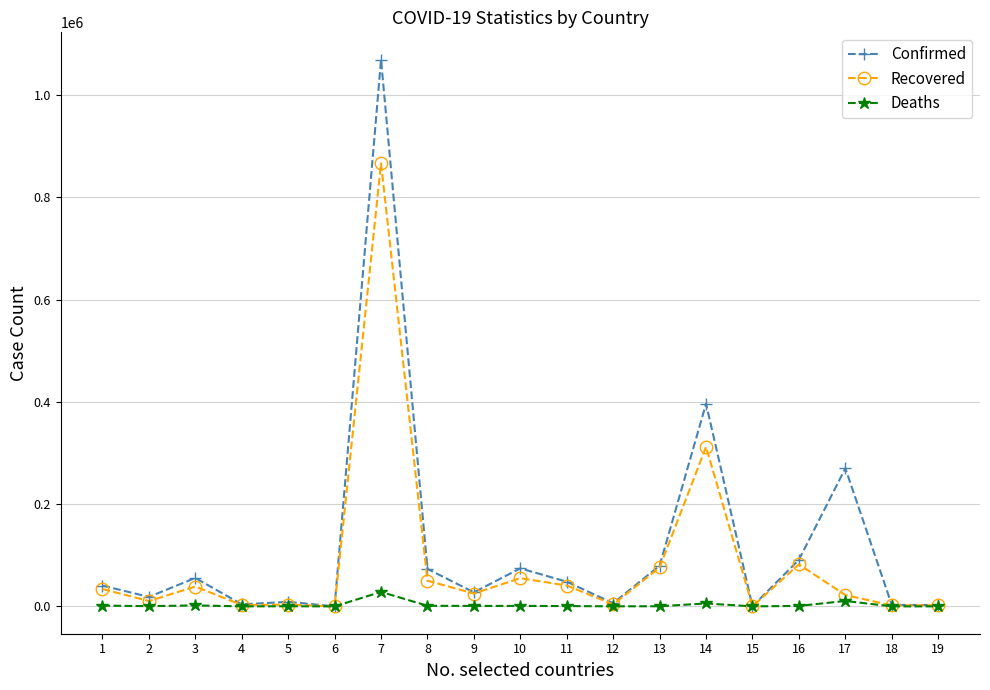

Which series has the largest range (max minus min)?

Confirmed